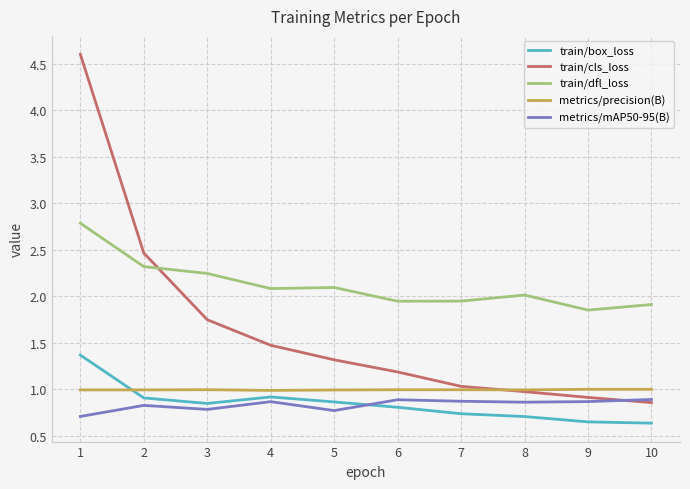

Which series has the largest total across all categories?

train/dfl_loss